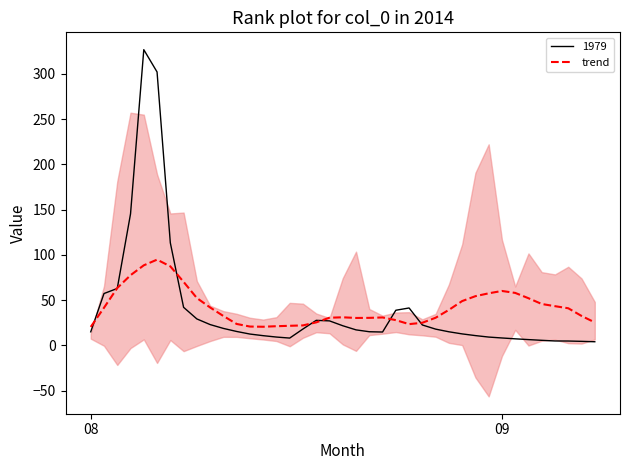

What is the minimum value shown in the chart?

20.5